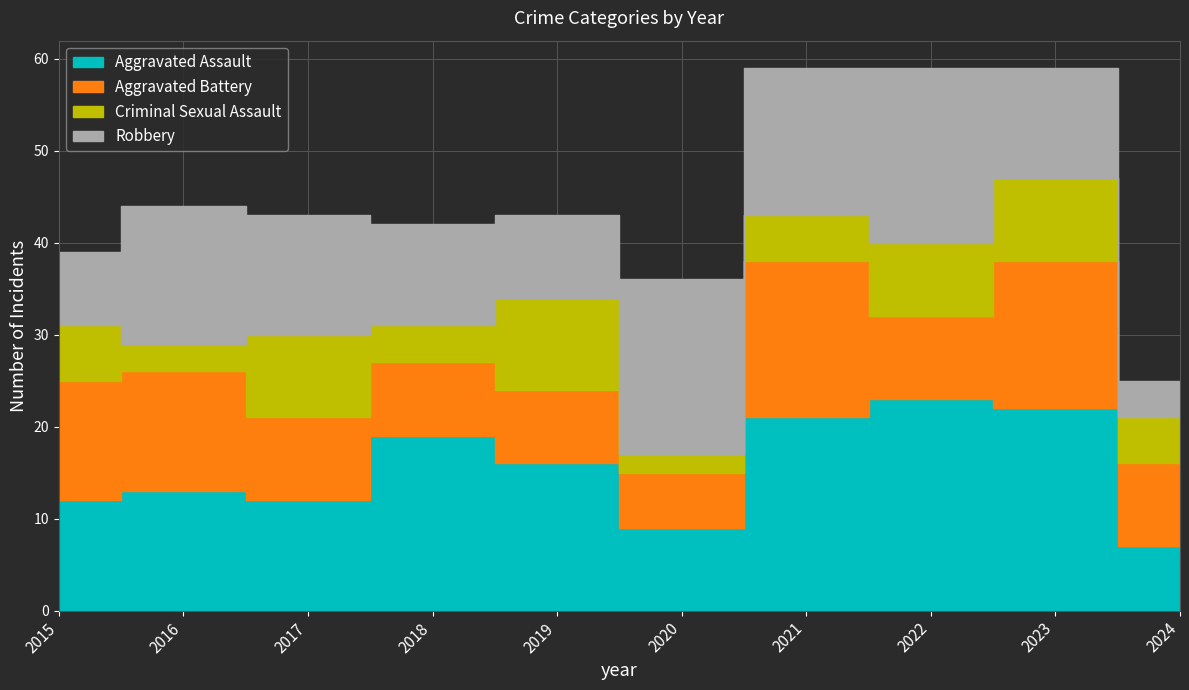

What is the difference between the second highest and minimum values in the Criminal Sexual Assault series?

7